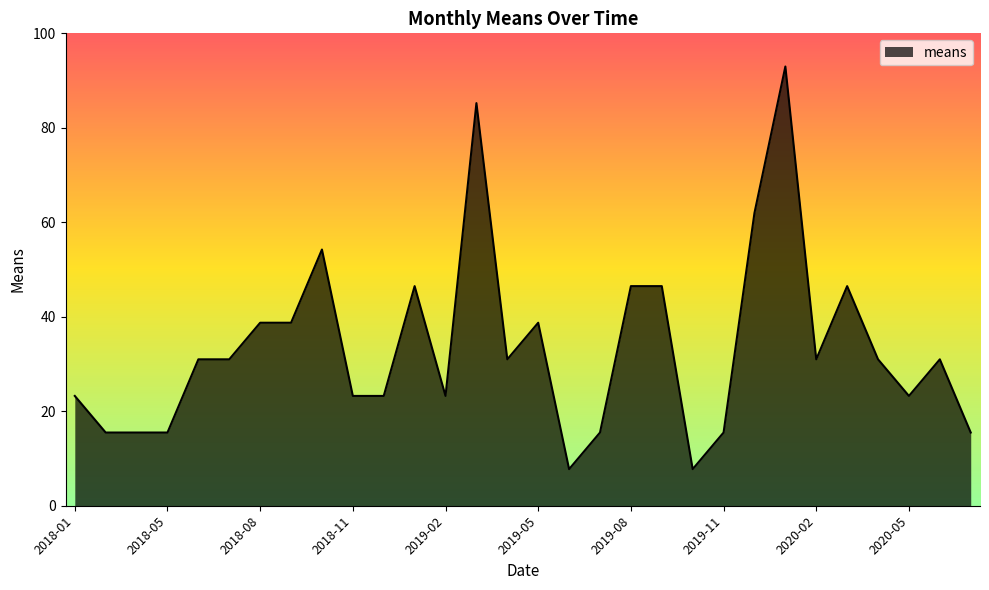

What is the difference between the maximum and minimum values?

85.2